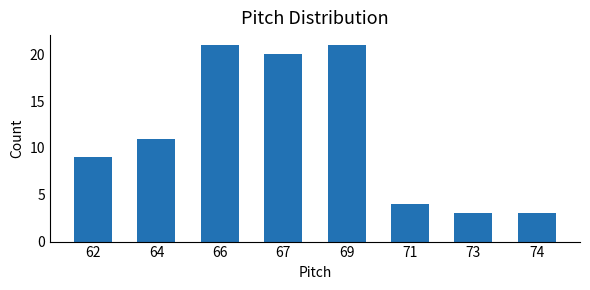

What is the minimum value shown in the chart?

3